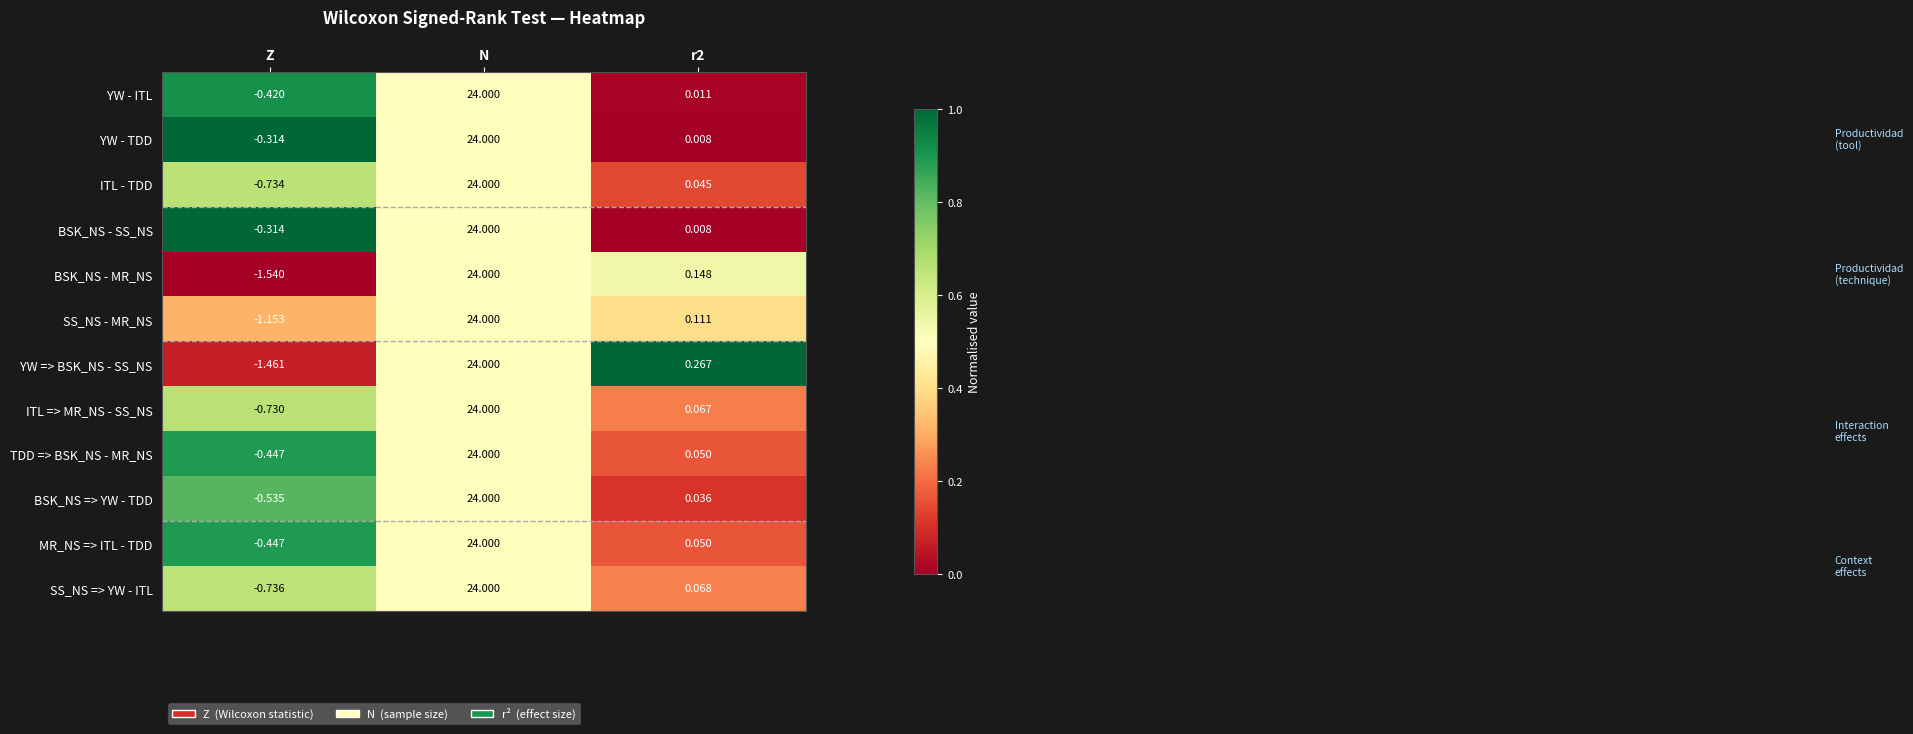

What is the total value across all series at N?

288.0